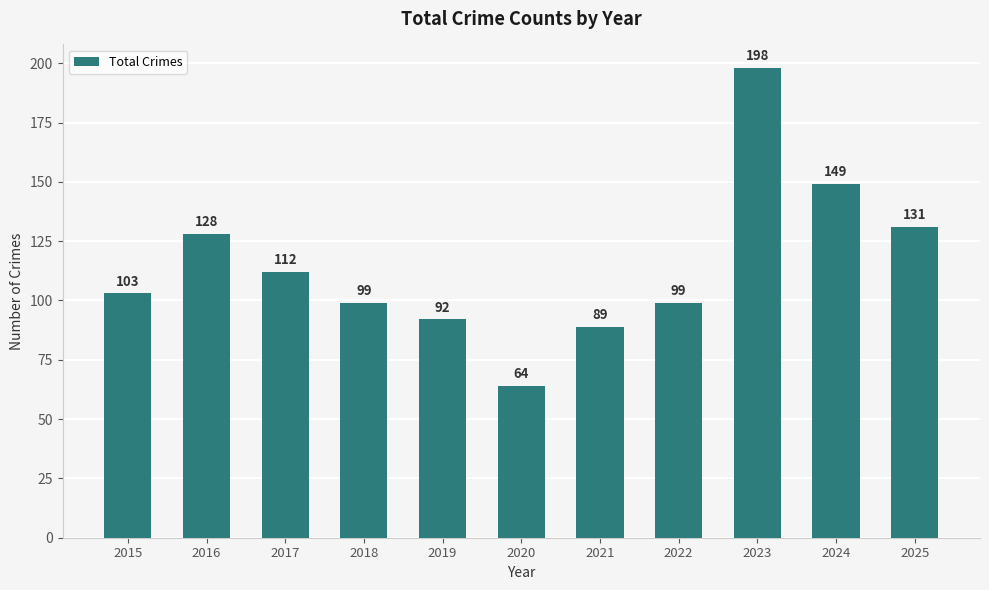

How many bars are there in total?

11